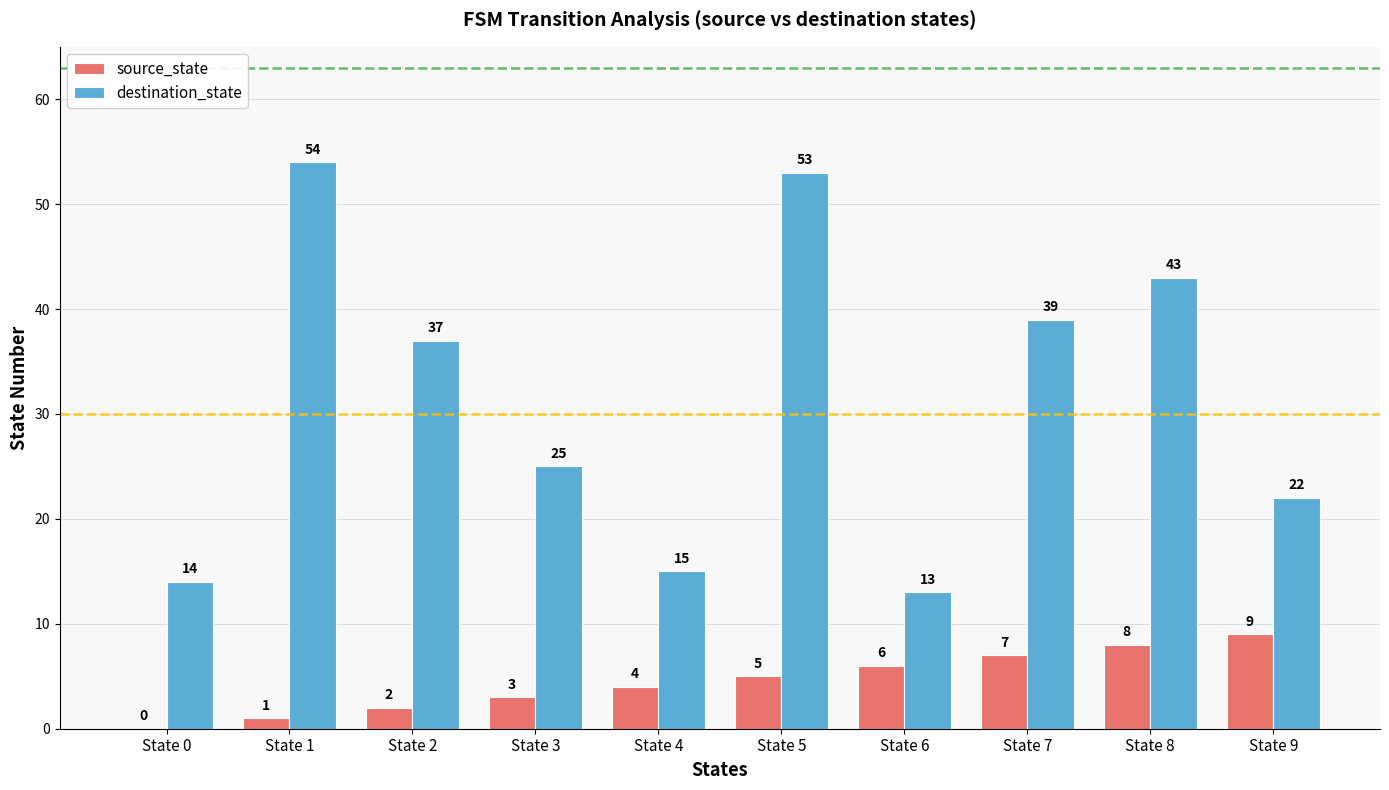

How many groups of bars are there?

10